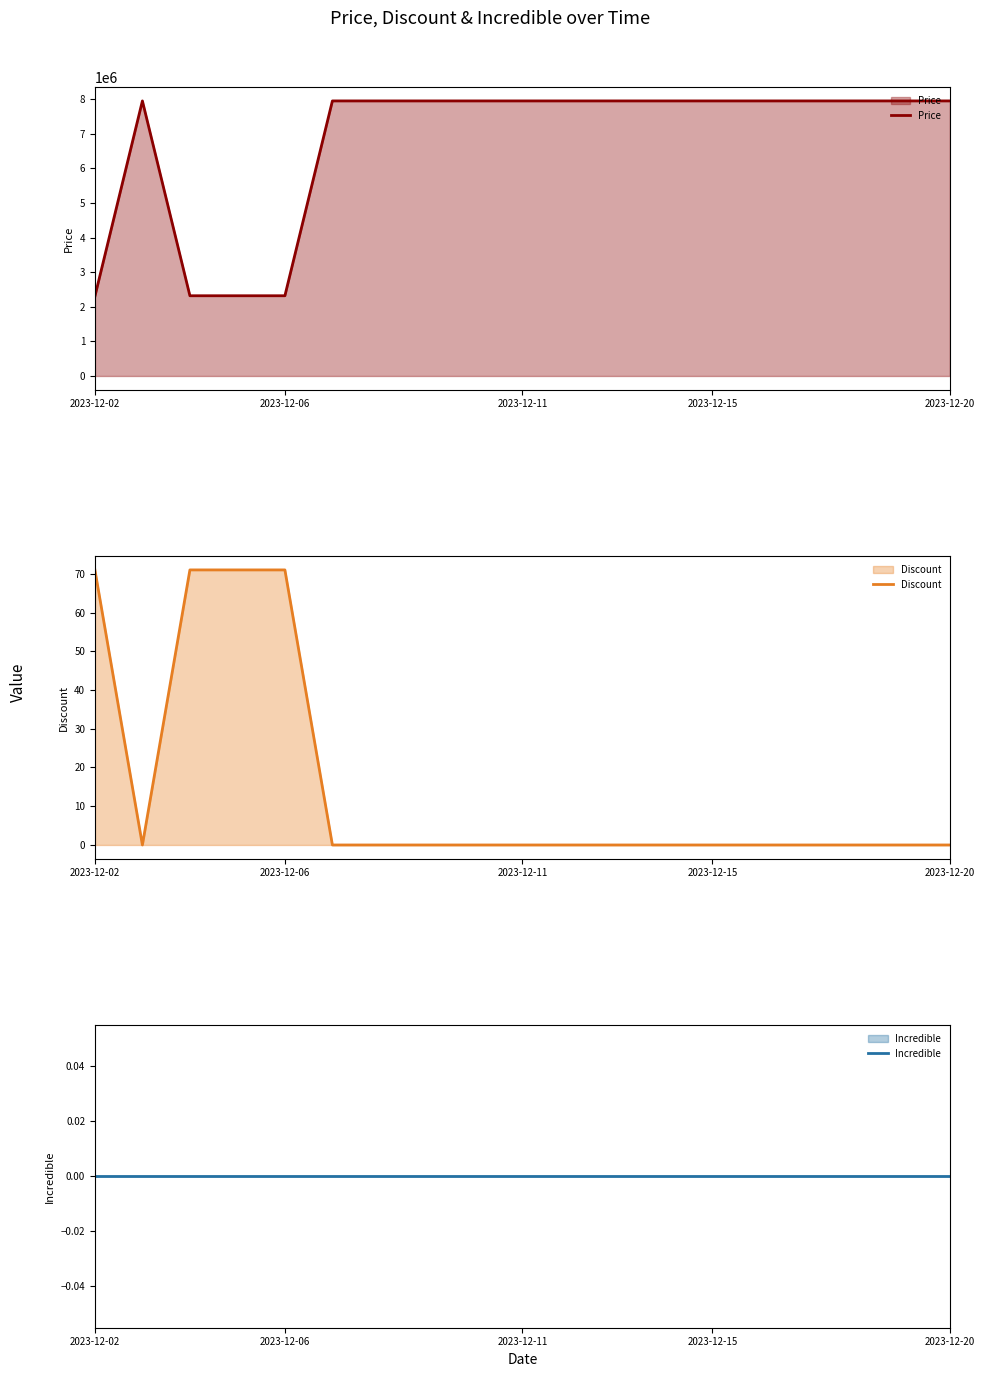

True or false: Incredible has more than 1 interior local peaks.

False